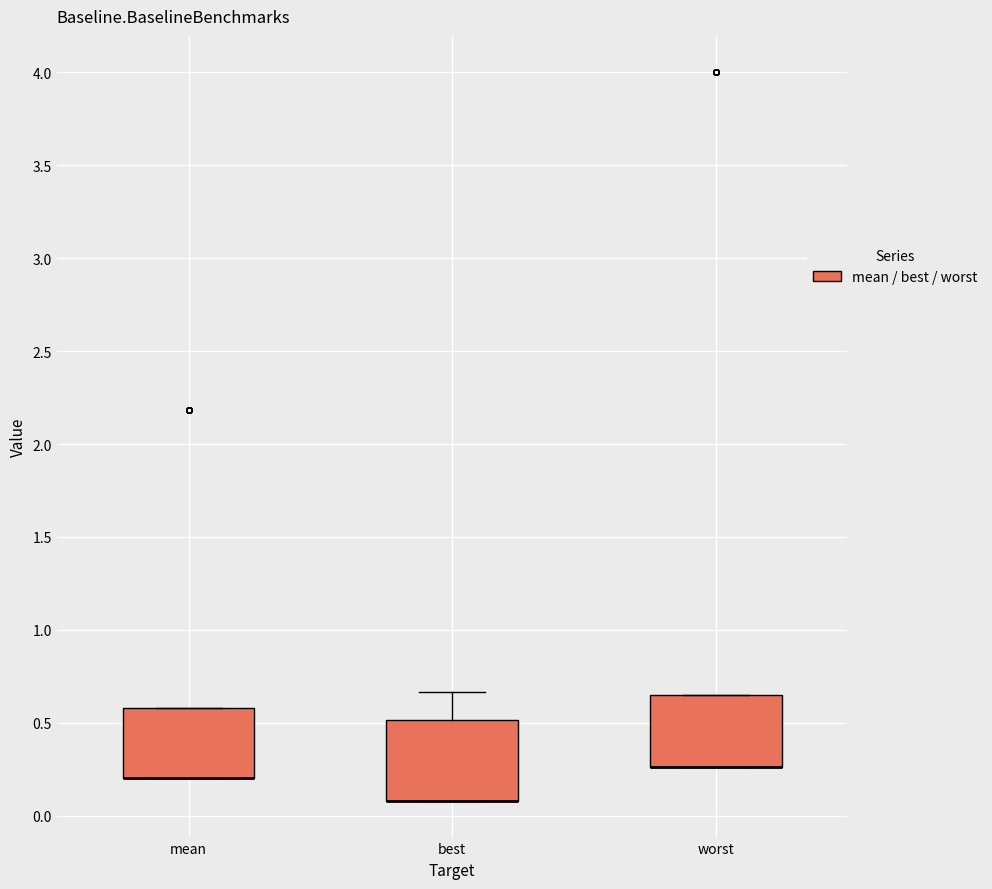

Reading left to right, transcribe this box plot: for each box, give where its median line is, the range the box spans, and where its two whiskers end, as read against the y-axis. The values are not printed on the chart, so give them approximately, as read against the axis.

mean: median 0.20 (drawn on the box's lower edge), box 0.20 to 0.60, whiskers 0.20 to 0.60
best: median 0.10 (drawn on the box's lower edge), box 0.10 to 0.50, whiskers 0.10 to 0.65
worst: median 0.25 (drawn on the box's lower edge), box 0.25 to 0.65, whiskers 0.25 to 0.65